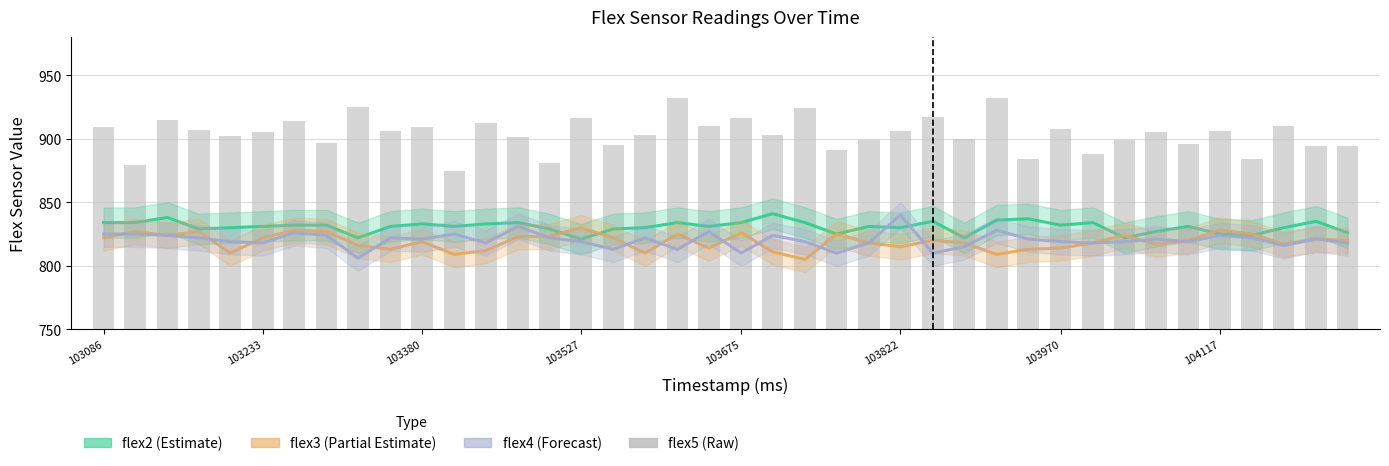

What is the value of the flex4 bar at the 5th from the left?

819